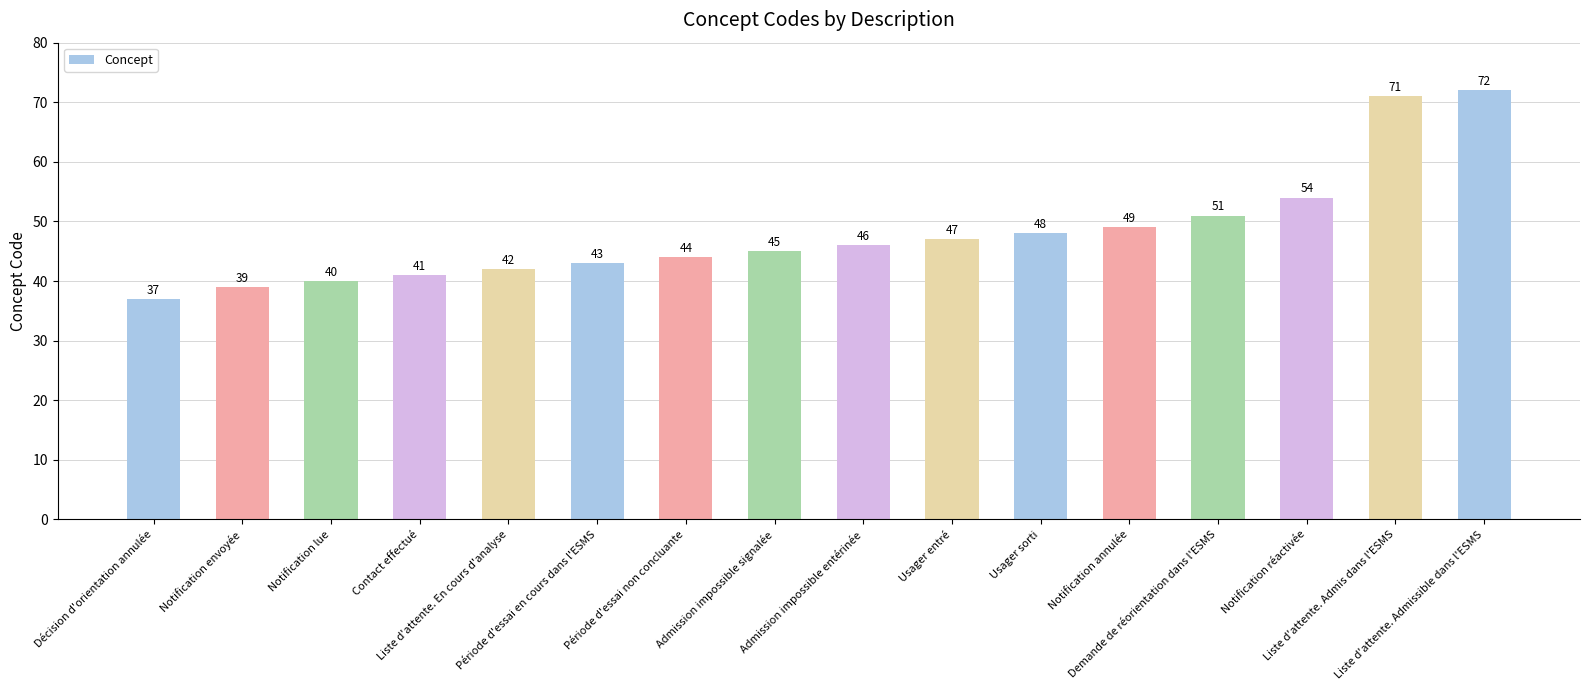

What is the label of the 2nd bar from the left?

Notification envoyée